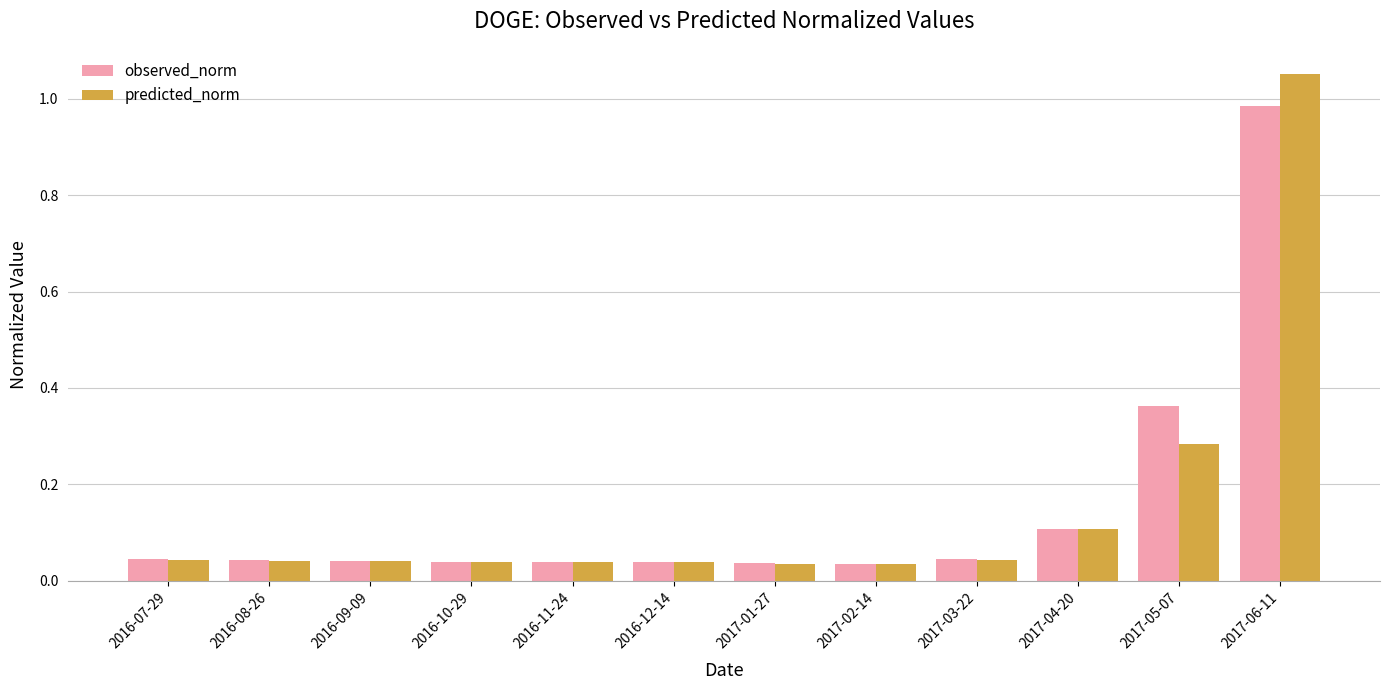

How many bars are there in each group?

2